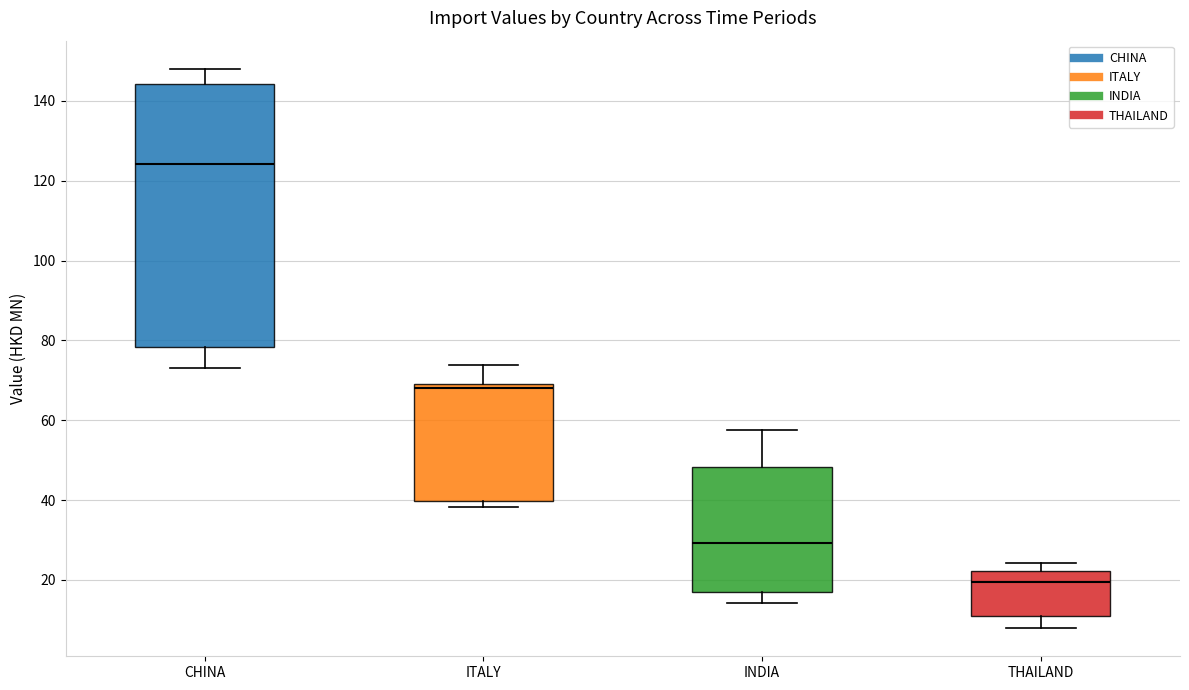

Comparing the boxes themselves (not the whiskers), which one is the tallest?

CHINA